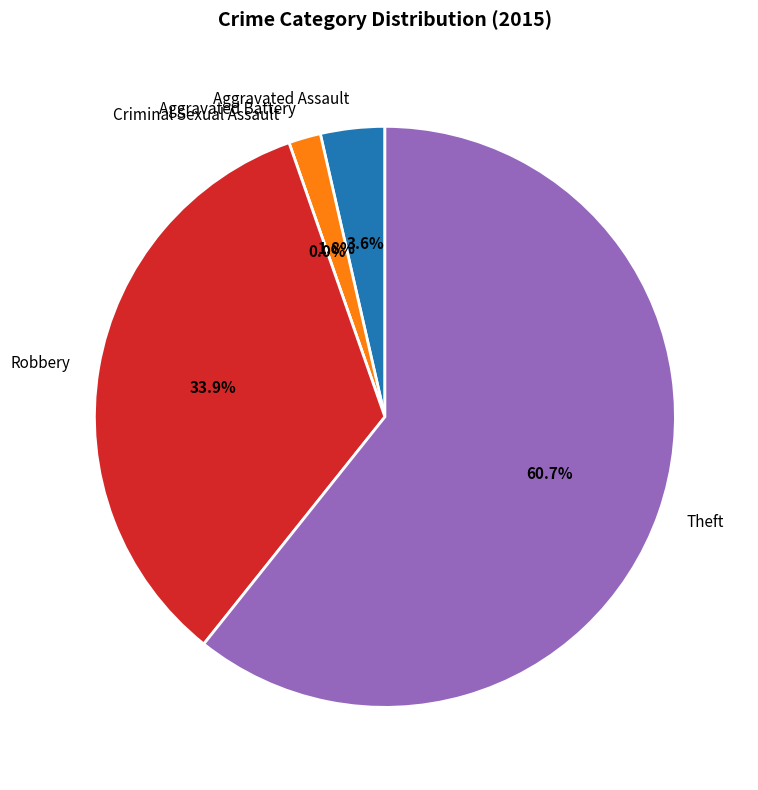

What is the ratio of the value at Aggravated Battery to the value at Robbery?

0.1